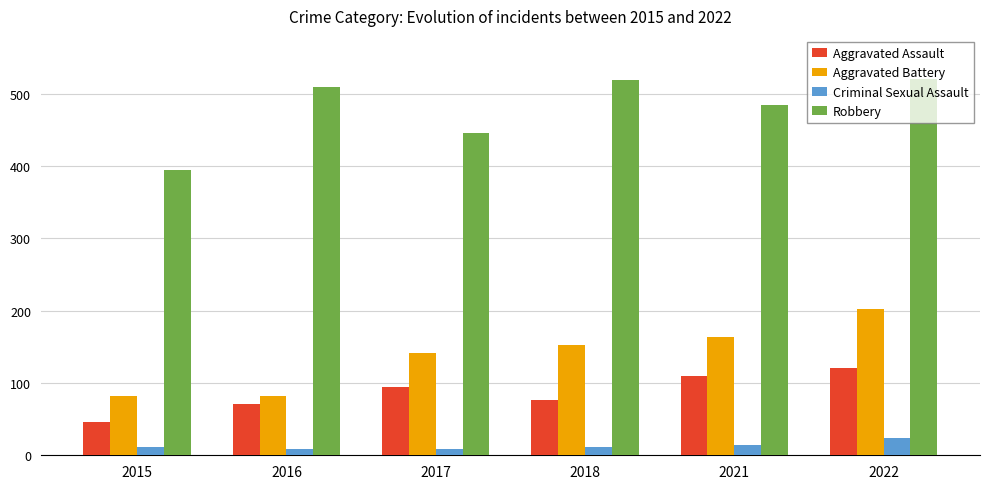

Which series changed the most between 2016 and 2018?

Aggravated Battery